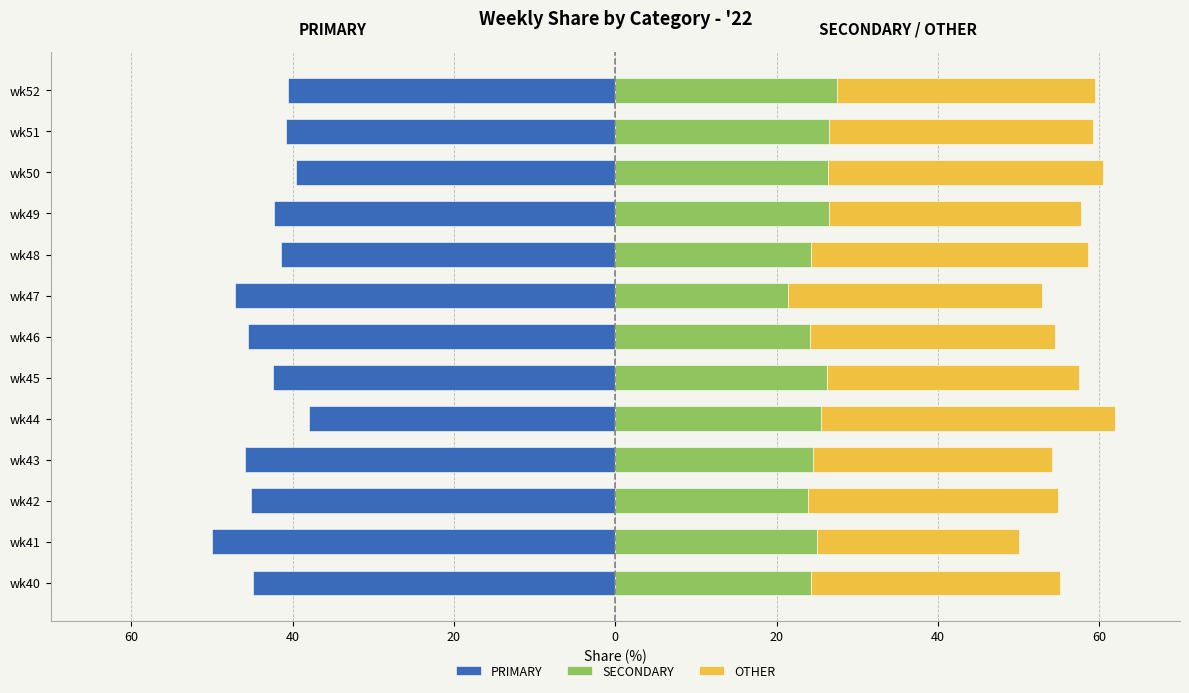

What is the average value of the OTHER series?

31.6